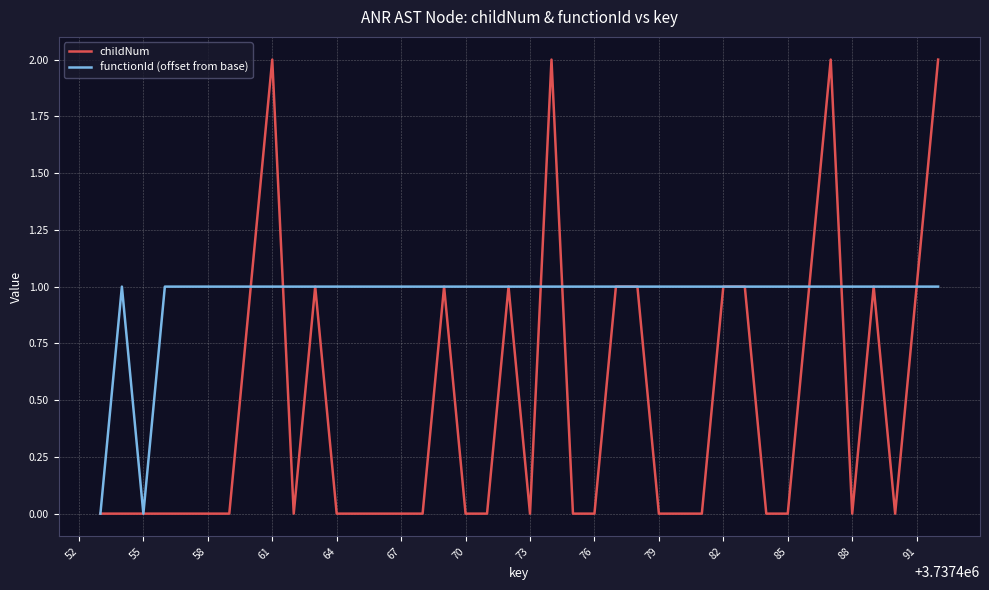

What is the greatest value displayed?

2